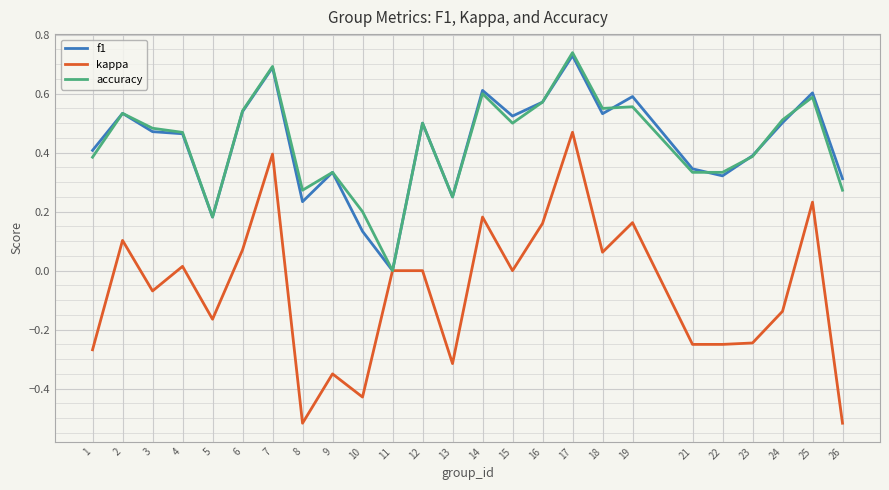

True or false: f1 has more than 1 interior local peaks.

True